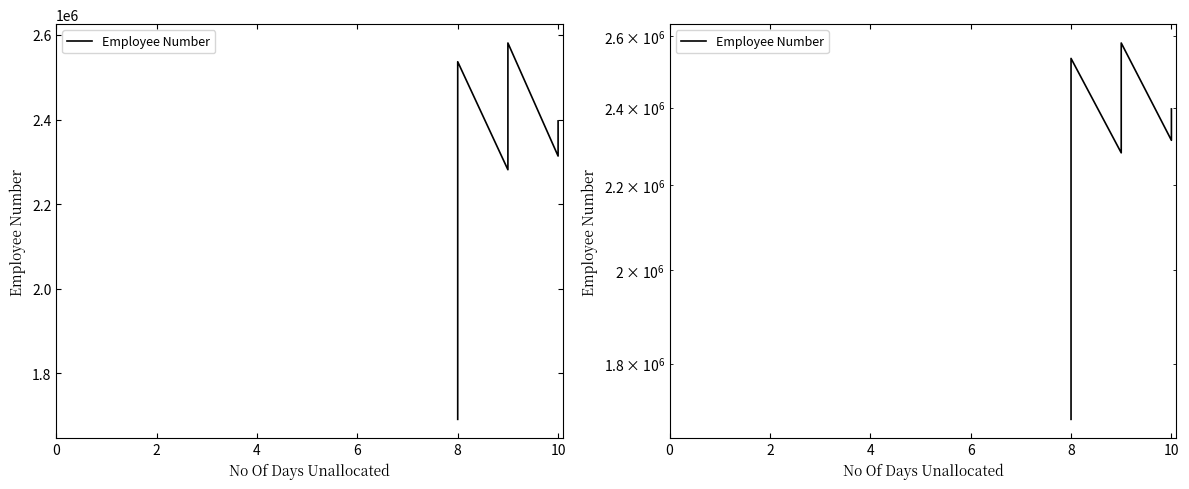

True or false: the data has more than 0 interior local peaks.

True